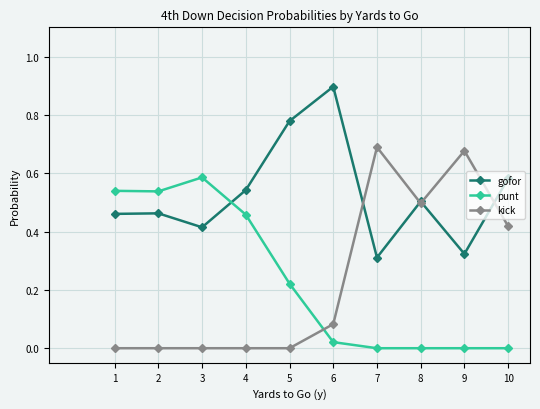

What is the maximum value for gofor?

0.9